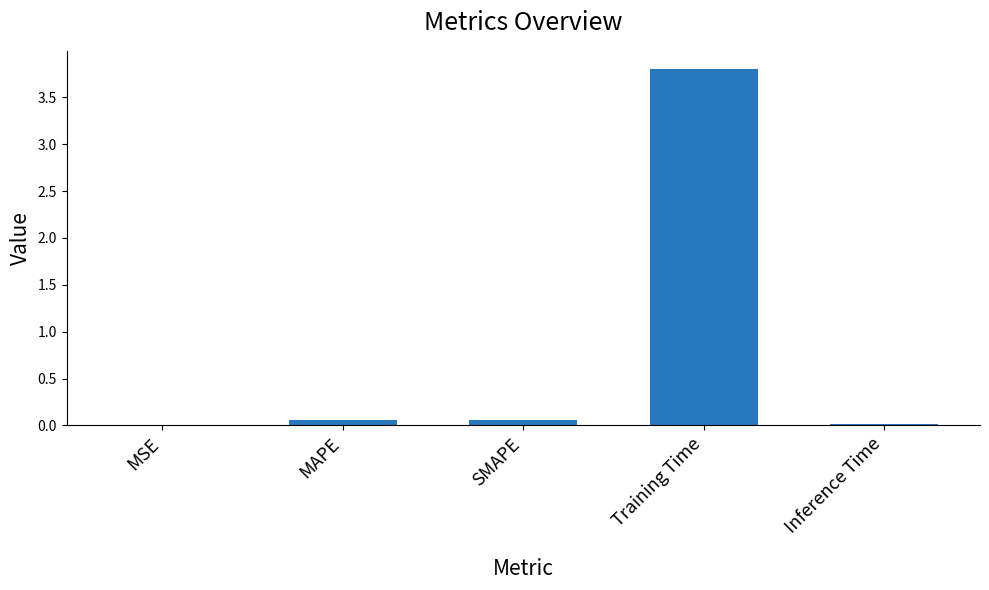

What is the sum of all values?

3.9